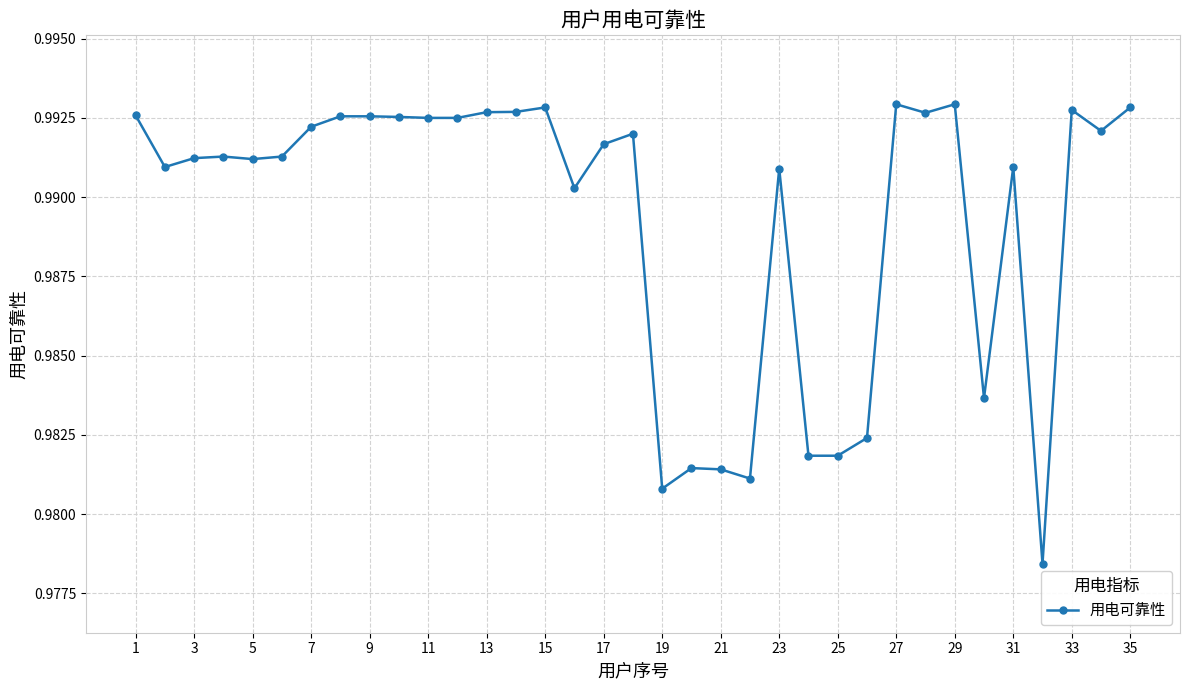

What is the sum of all values?

34.6